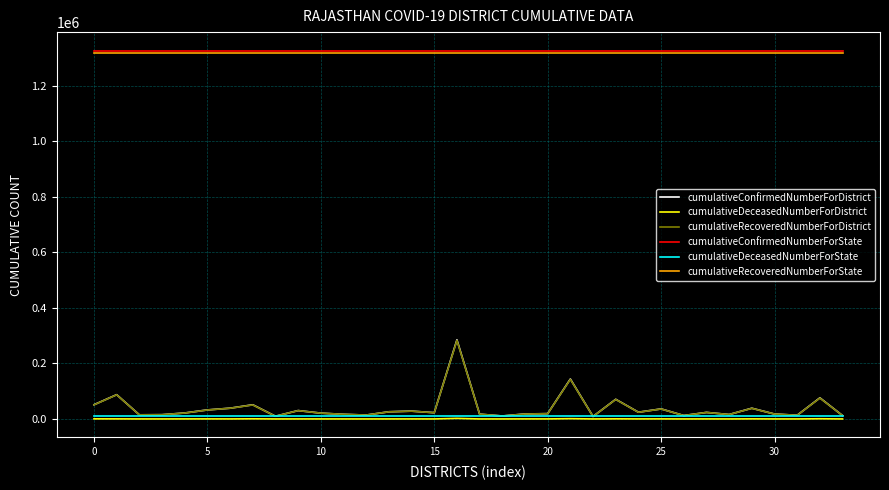

What is the minimum value for cumulativeConfirmedNumberForState?

1326507